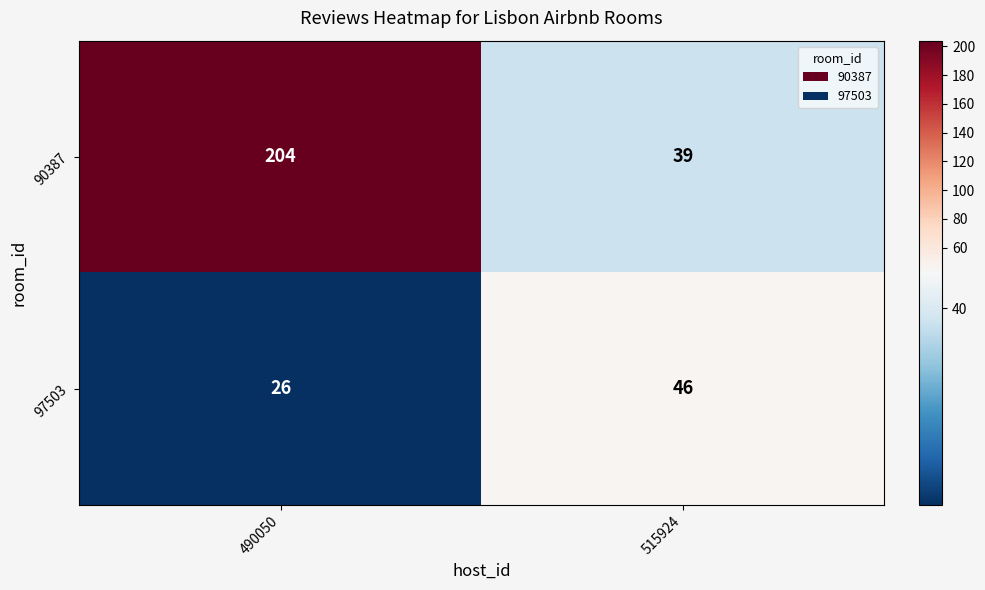

How many series are shown in this chart?

2